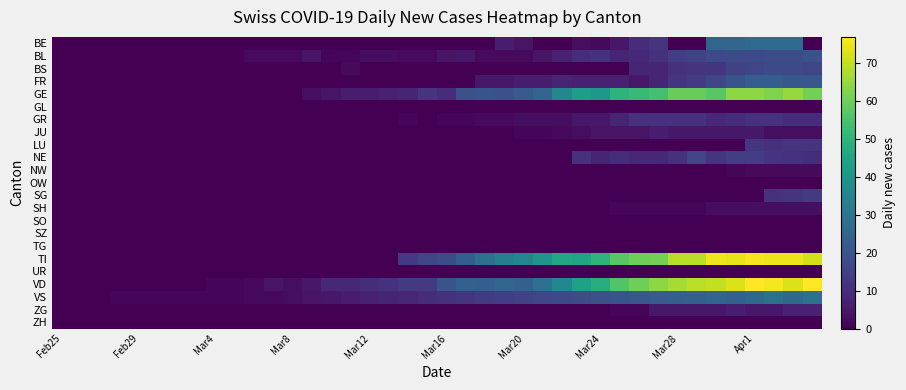

Reading right to left, list all the values displayed in this chart.

BE: 0	27	27	27	25	25	0	0	12	10	5	2	3	0	0	4	6	0	0	0	0	0	0	0	0	0	0	0	0	0	0	0	0	0	0	0	0	0	0	0
BL: 19	18	18	17	18	17	15	14	11	9	8	11	10	7	4	2	2	2	5	4	2	2	3	3	1	1	4	2	2	2	0	0	0	0	0	0	0	0	0	0
BS: 16	17	17	16	15	12	12	11	8	8	0	0	0	0	0	0	0	0	0	0	0	0	0	0	2	0	0	0	0	0	0	0	0	0	0	0	0	0	0	0
FR: 21	21	23	23	20	16	13	12	8	5	7	7	7	8	6	6	5	5	0	0	0	0	0	0	0	0	0	0	0	0	0	0	0	0	0	0	0	0	0	0
GE: 61	65	62	64	64	57	59	59	54	52	50	41	43	36	25	22	19	20	19	10	12	8	7	6	6	4	3	0	0	0	0	0	0	0	0	0	0	0	0	0
GL: 0	0	0	0	0	0	0	0	0	0	0	0	0	0	0	0	0	0	0	0	0	0	0	0	0	0	0	0	0	0	0	0	0	0	0	0	0	0	0	0
GR: 10	10	11	11	10	9	11	11	11	11	8	5	5	3	3	3	2	2	1	1	0	1	0	0	0	0	0	0	0	0	0	0	0	0	0	0	0	0	0	0
JU: 3	3	3	5	5	5	5	5	6	4	4	4	3	2	1	1	0	0	0	0	0	0	0	0	0	0	0	0	0	0	0	0	0	0	0	0	0	0	0	0
LU: 12	12	11	12	0	0	0	0	0	0	0	0	0	0	0	0	0	0	0	0	0	0	0	0	0	0	0	0	0	0	0	0	0	0	0	0	0	0	0	0
NE: 10	11	12	14	14	12	16	11	9	9	10	8	11	0	0	0	0	0	0	0	0	0	0	0	0	0	0	0	0	0	0	0	0	0	0	0	0	0	0	0
NW: 2	2	2	2	1	0	0	0	0	0	0	0	0	0	0	0	0	0	0	0	0	0	0	0	0	0	0	0	0	0	0	0	0	0	0	0	0	0	0	0
OW: 0	0	0	0	0	0	0	0	0	0	0	0	0	0	0	0	0	0	0	0	0	0	0	0	0	0	0	0	0	0	0	0	0	0	0	0	0	0	0	0
SG: 13	12	11	0	0	0	0	0	0	0	0	0	0	0	0	0	0	0	0	0	0	0	0	0	0	0	0	0	0	0	0	0	0	0	0	0	0	0	0	0
SH: 3	3	3	3	3	3	1	1	1	1	1	0	0	0	0	0	0	0	0	0	0	0	0	0	0	0	0	0	0	0	0	0	0	0	0	0	0	0	0	0
SO: 0	0	0	0	0	0	0	0	0	0	0	0	0	0	0	0	0	0	0	0	0	0	0	0	0	0	0	0	0	0	0	0	0	0	0	0	0	0	0	0
SZ: 0	0	0	0	0	0	0	0	0	0	0	0	0	0	0	0	0	0	0	0	0	0	0	0	0	0	0	0	0	0	0	0	0	0	0	0	0	0	0	0
TG: 0	0	0	0	0	0	0	0	0	0	0	0	0	0	0	0	0	0	0	0	0	0	0	0	0	0	0	0	0	0	0	0	0	0	0	0	0	0	0	0
TI: 72	75	75	76	74	75	69	69	61	60	57	50	45	46	40	35	33	29	23	18	16	13	0	0	0	0	0	0	0	0	0	0	0	0	0	0	0	0	0	0
UR: 0	0	0	0	0	0	0	0	0	0	0	0	0	0	0	0	0	0	0	0	0	0	0	0	0	0	0	0	0	0	0	0	0	0	0	0	0	0	0	0
VD: 77	73	76	77	73	70	69	67	64	60	56	48	44	36	28	24	25	23	24	20	13	13	11	10	9	9	5	3	4	2	1	1	0	0	0	0	0	0	0	0
VS: 28	26	28	26	24	25	24	23	22	21	20	19	18	17	16	15	14	13	12	11	10	9	8	7	6	5	4	3	2	2	1	1	1	1	1	1	1	0	0	0
ZG: 7	7	5	5	6	5	5	5	5	1	1	0	0	0	0	0	0	0	0	0	0	0	0	0	0	0	0	0	0	0	0	0	0	0	0	0	0	0	0	0
ZH: 0	0	0	0	0	0	0	0	0	0	0	0	0	0	0	0	0	0	0	0	0	0	0	0	0	0	0	0	0	0	0	0	0	0	0	0	0	0	0	0